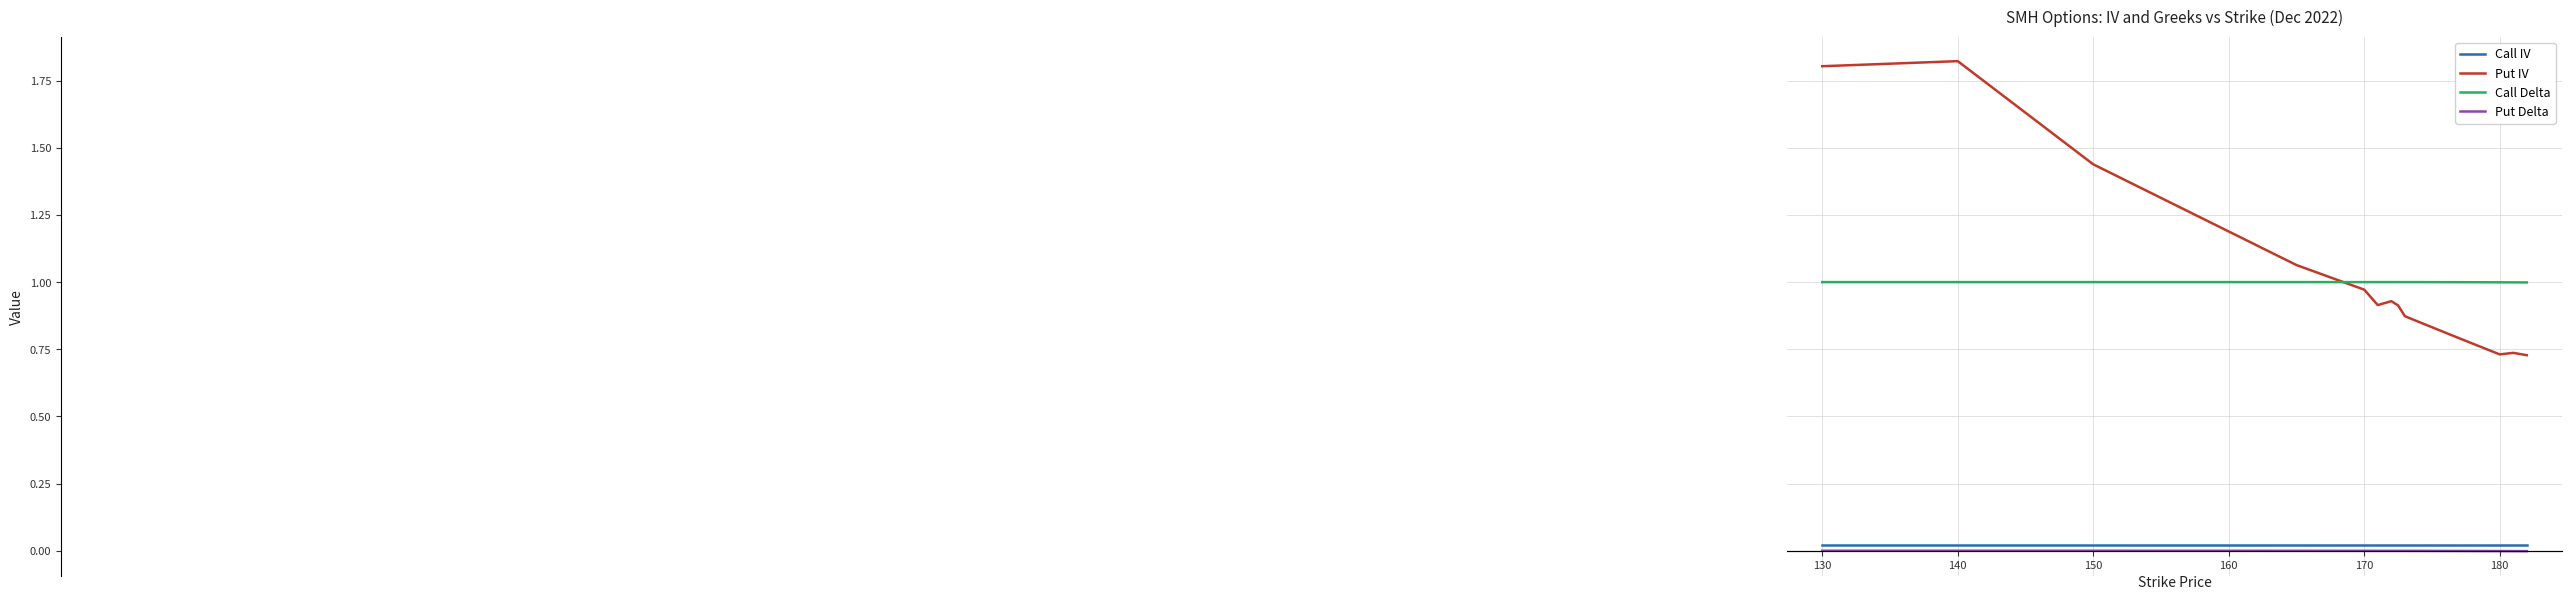

True or false: Put Delta and Put IV cross at least once.

False